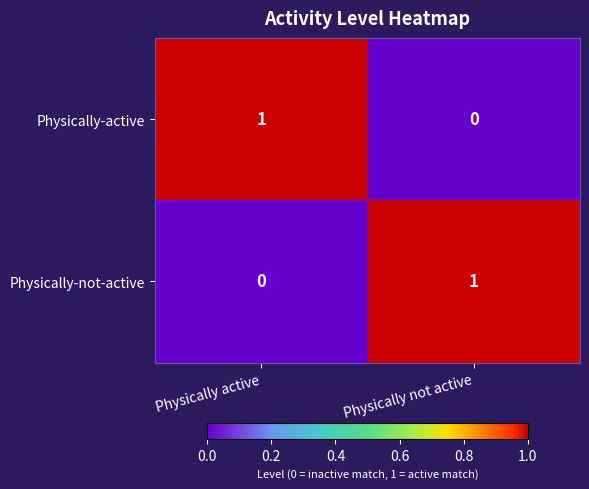

The Physically-not-active series shows 1 at Physically not active. True or false?

True